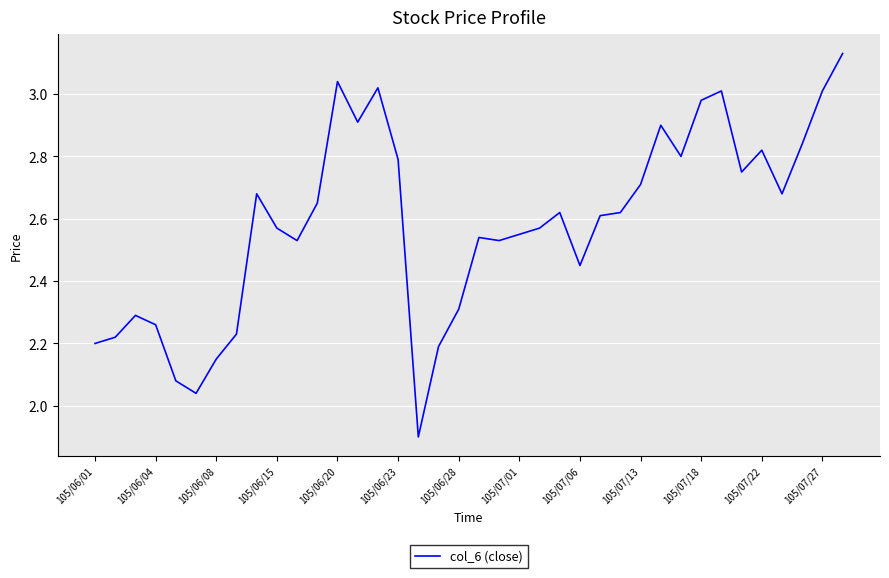

What is the smallest value displayed?

1.9